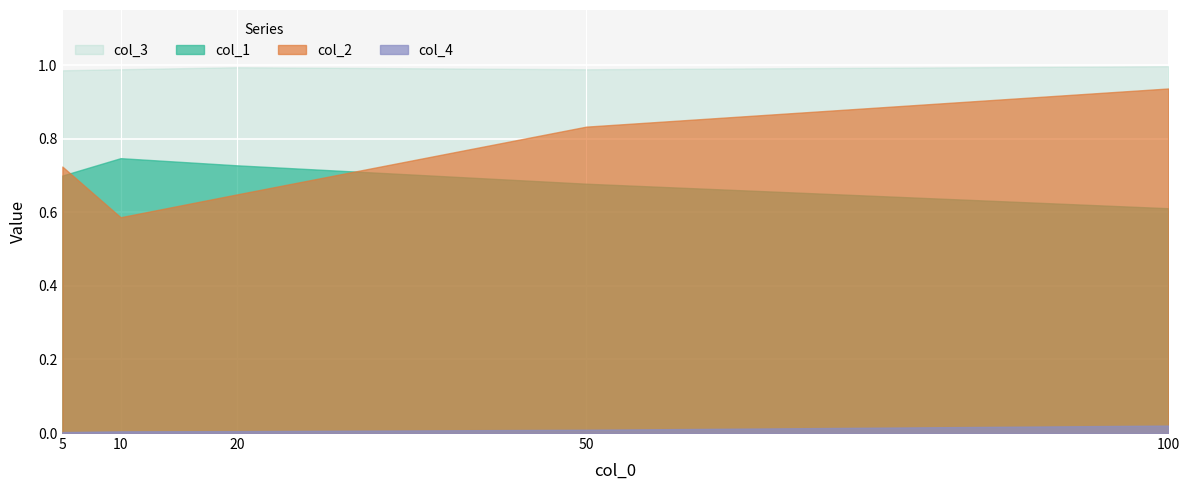

What is the total value across all series at 10?

2.3